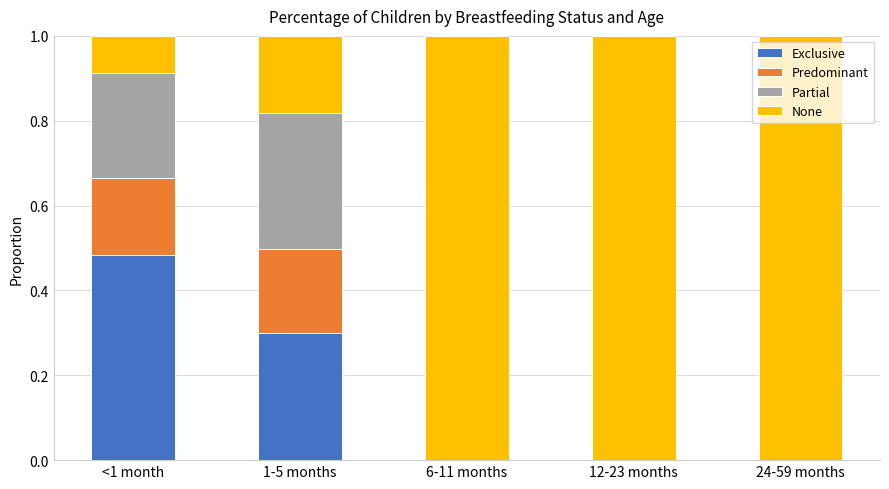

What is the total value across all series at 12-23 months?

1.0